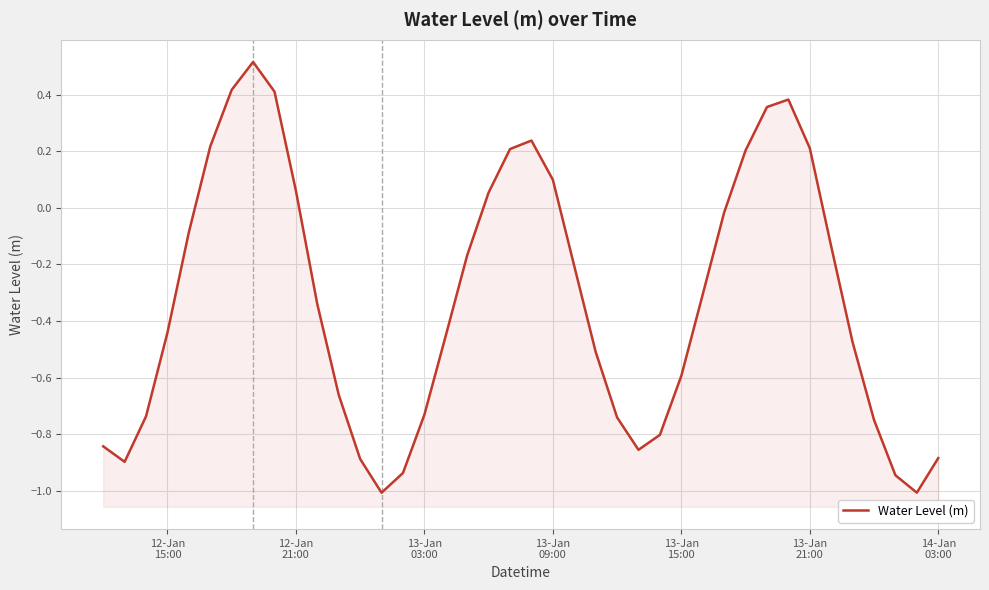

True or false: the data shows -0.9 at 13-Jan 15:00.

False